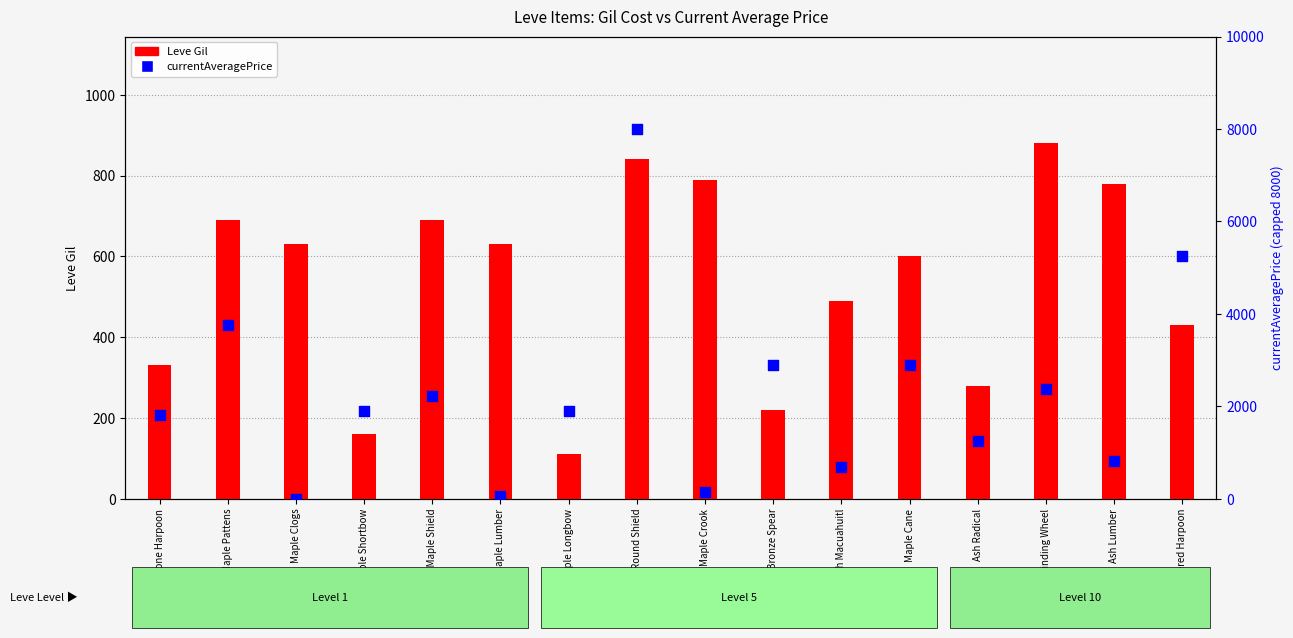

What are all the series names shown in the legend?

Leve Gil, currentAveragePrice